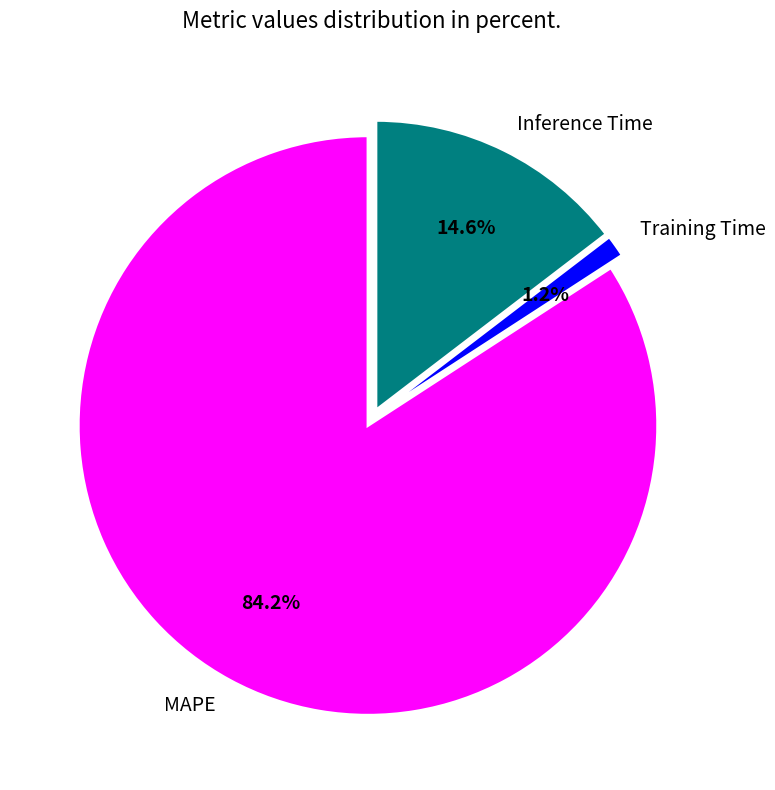

To the nearest percent, what is the difference between the Inference Time and MAPE slice percentages?

70%